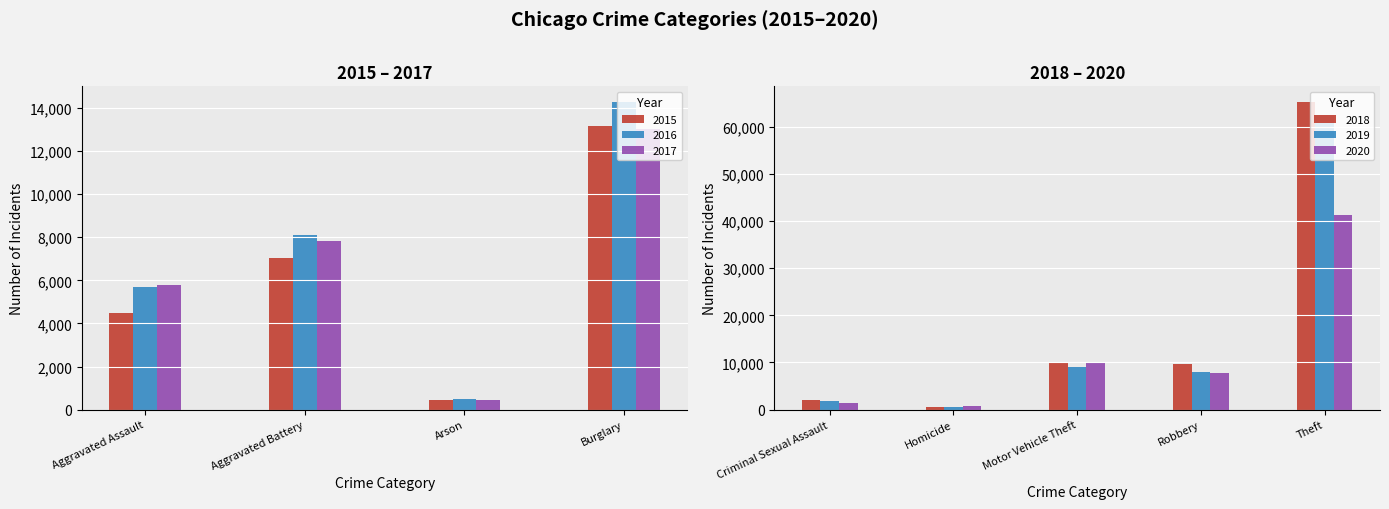

What is the difference between the 2017 values at Burglary and Arson?

12557